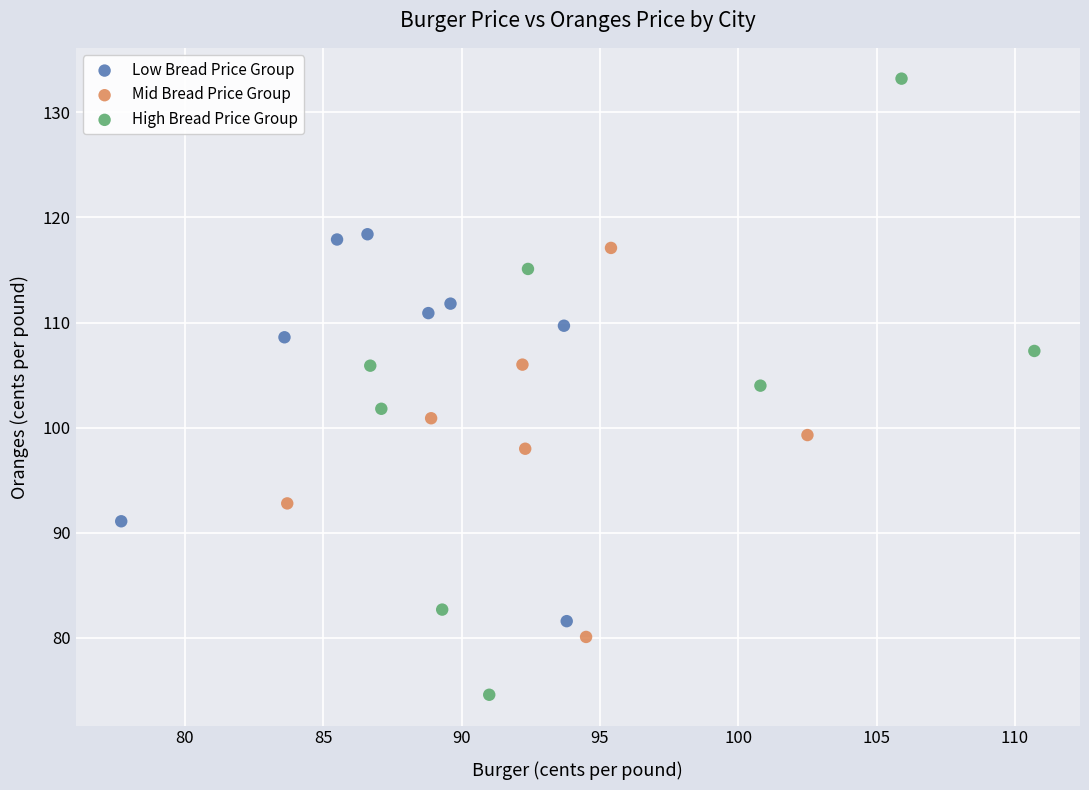

Which series contains the highest Y value?

High Bread Price Group